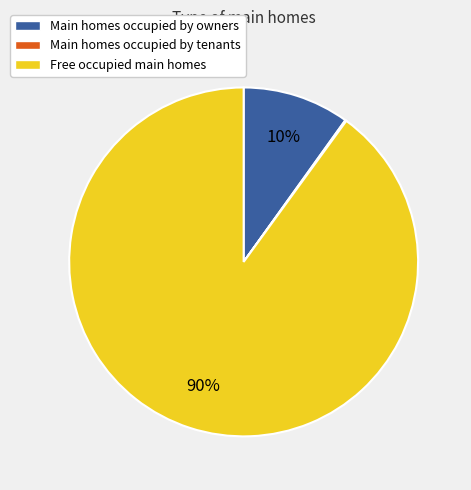

What is the largest slice in the pie chart?

Free occupied main homes